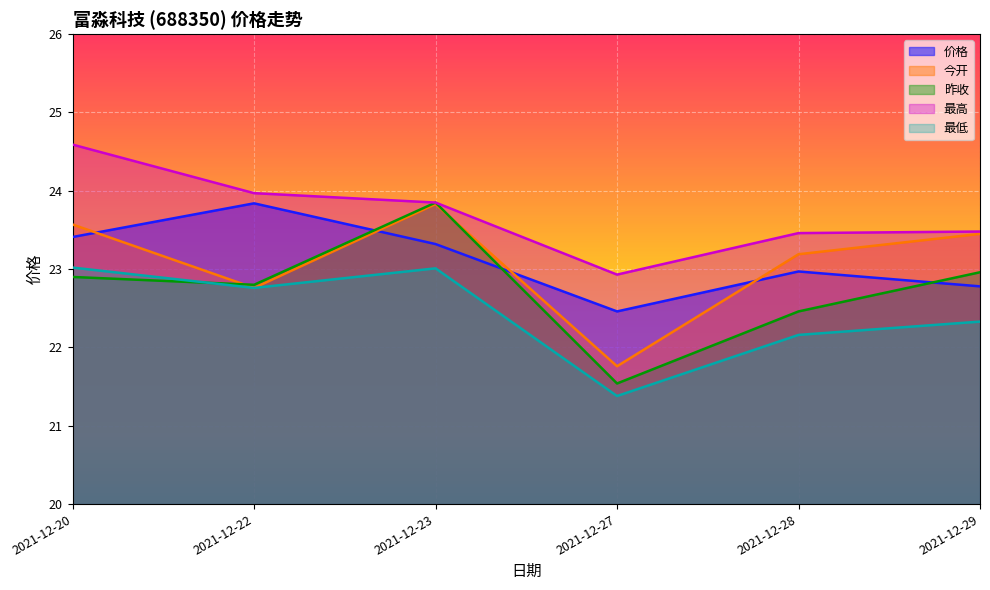

How many lines are shown in the chart?

5